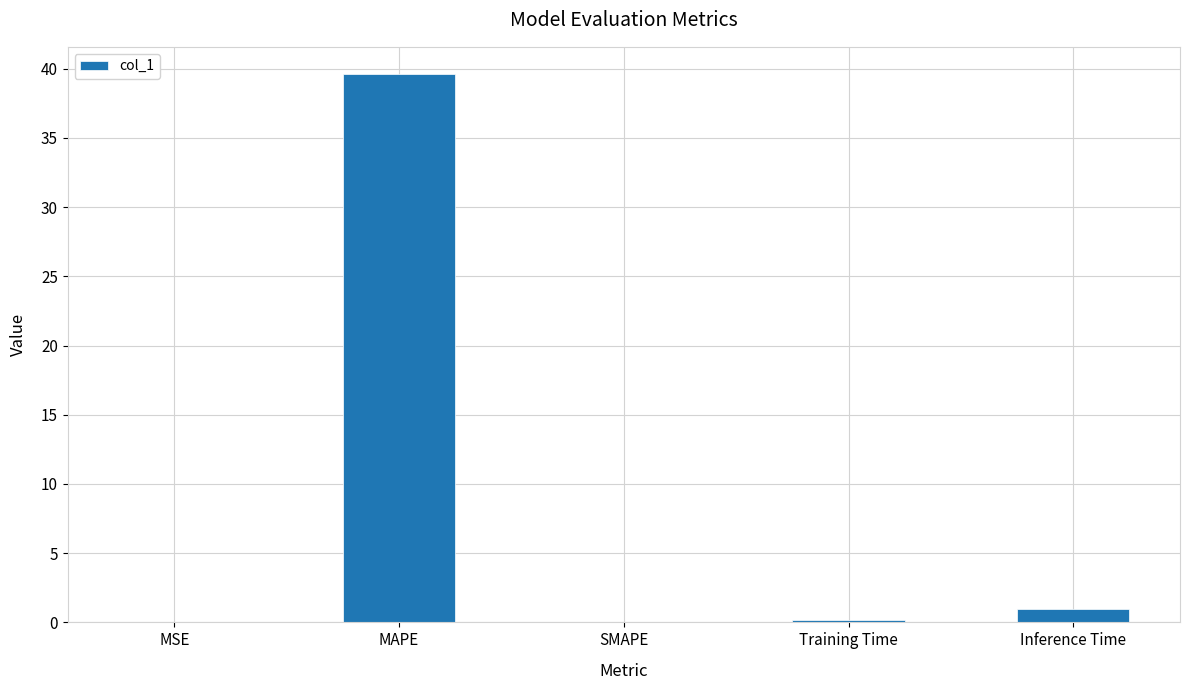

Read the value at MAPE.

39.6